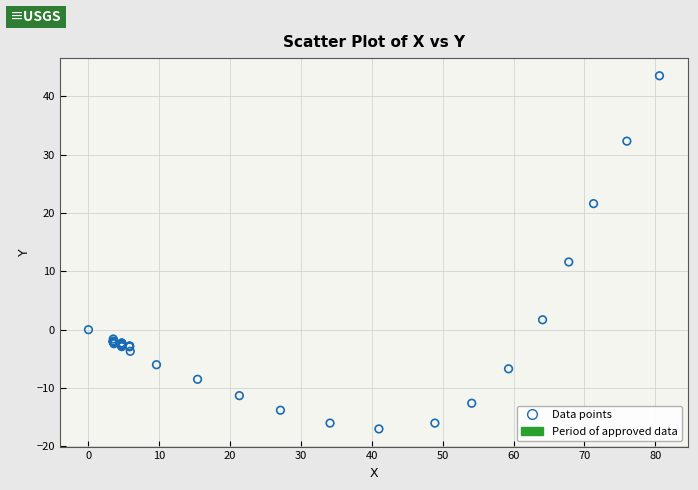

What Y value in the scatter plot is closest to 13?

11.6